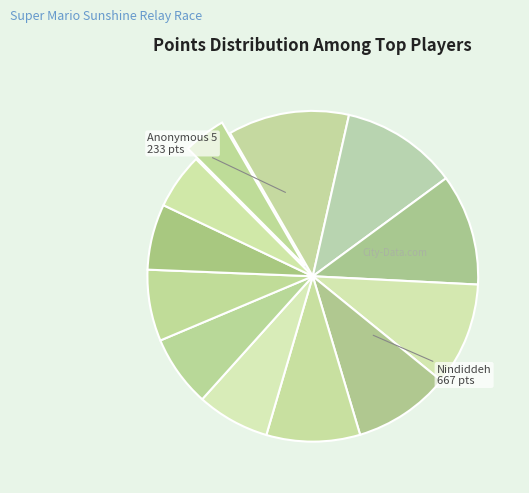

How many slices are in this pie chart?

12